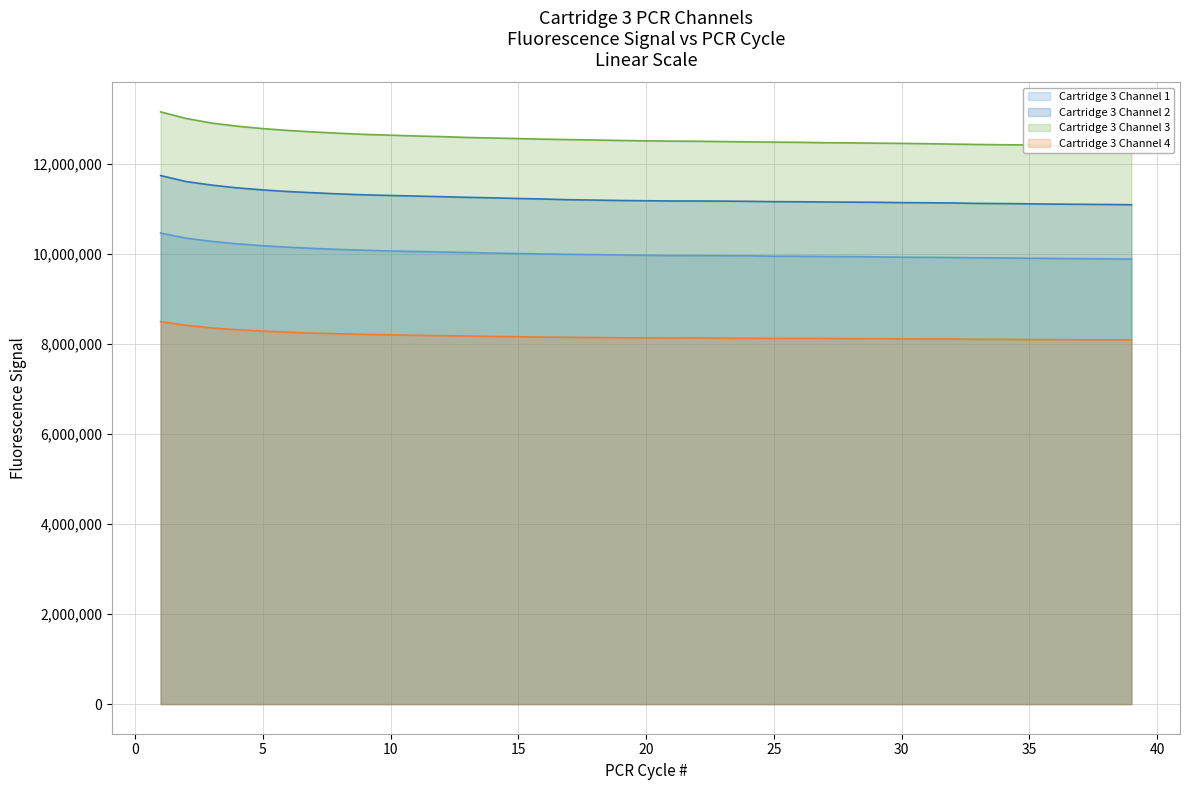

What is the difference between the highest and lowest values at 30?

4343136